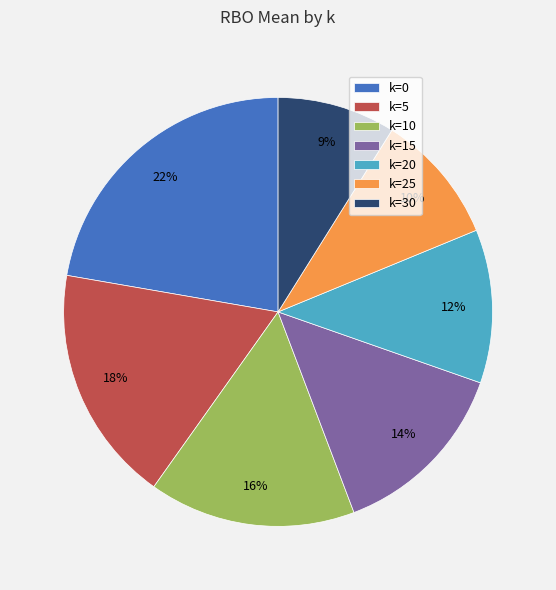

To the nearest percent, what is the average slice percentage?

14%